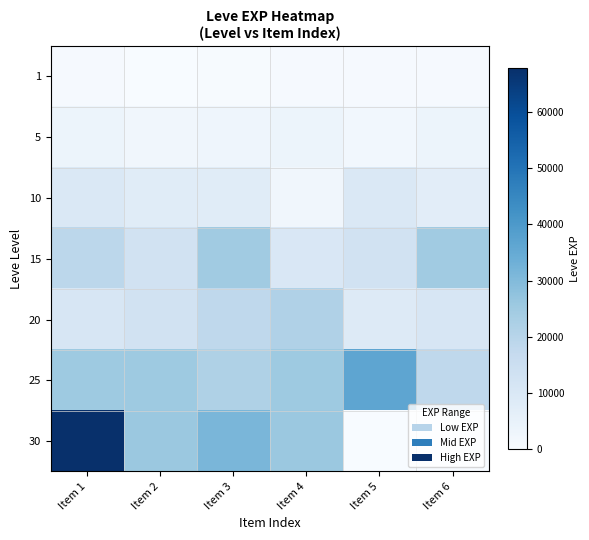

Rank the series by their maximum value, from highest to lowest.

30, 25, 15, 20, 10, 5, 1